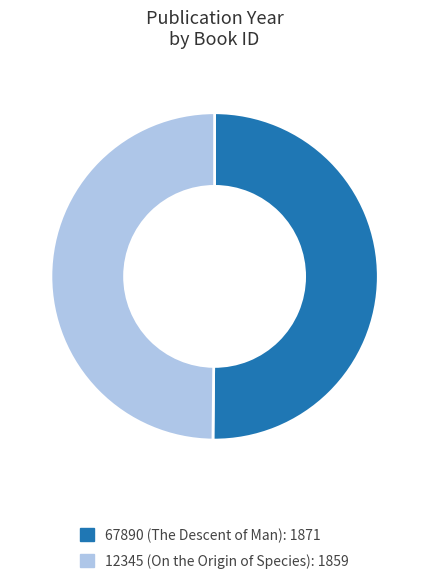

Is it true that 67890 (The Descent of Man): 1871 is 50% of the pie?

True